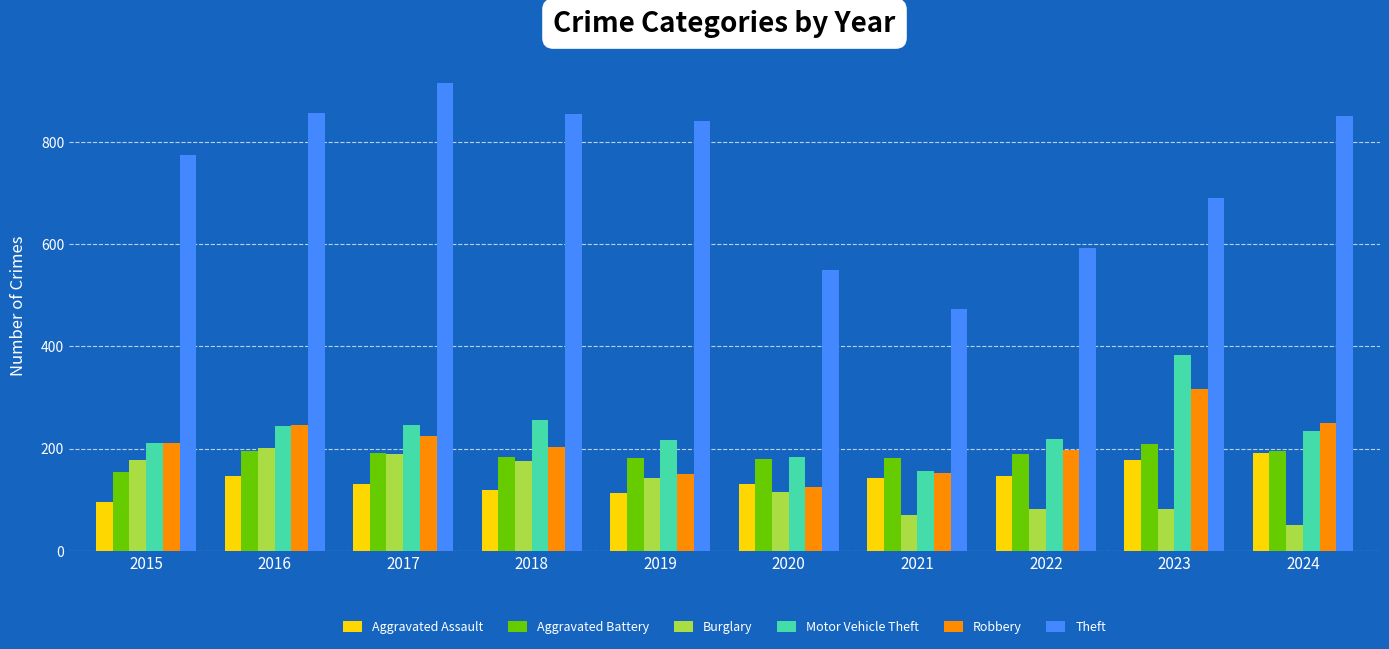

How many groups of bars are there?

10